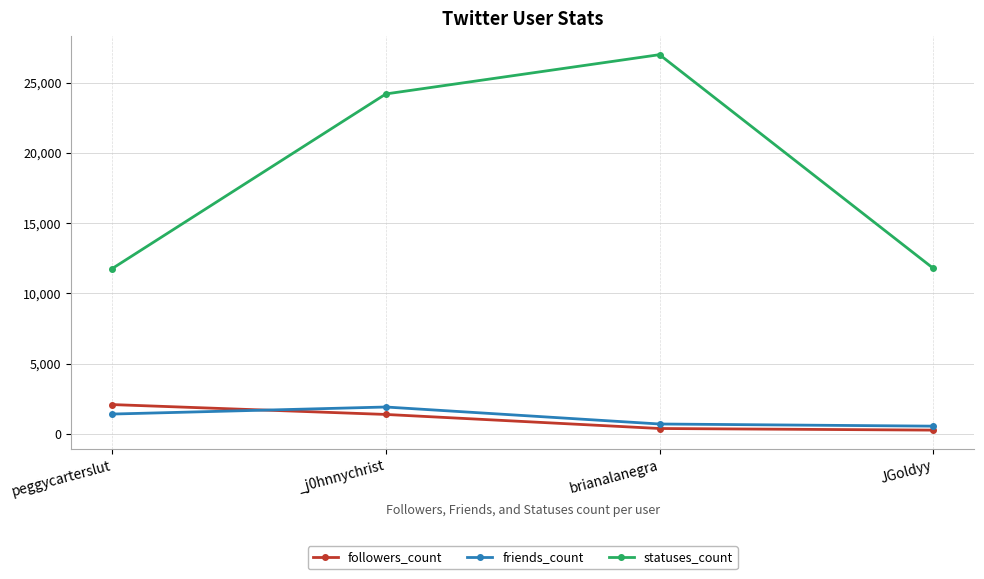

Where is statuses_count nearest to the value 19377?

_j0hnnychrist